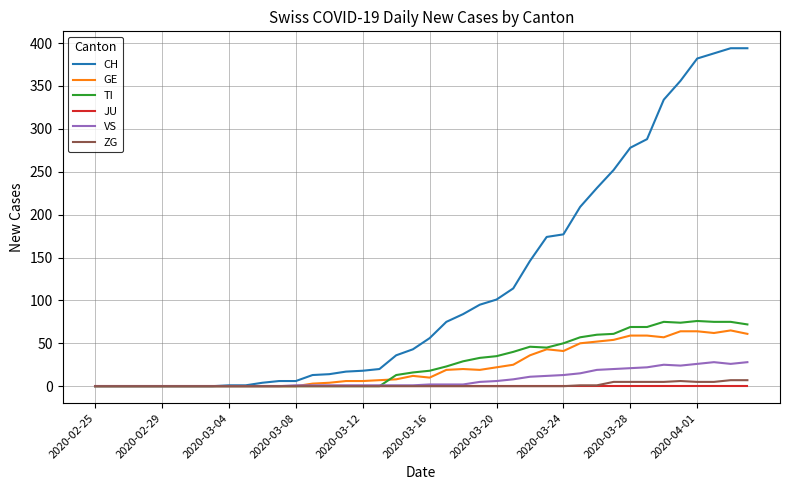

How many series are shown in this chart?

6